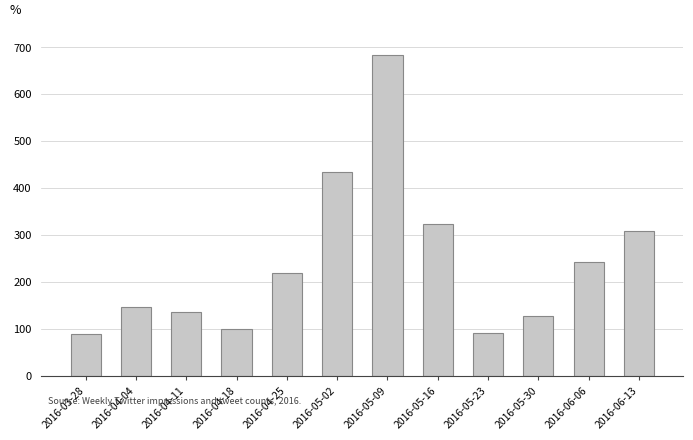

Is it true that the value at 2016-03-28 is 89?

True